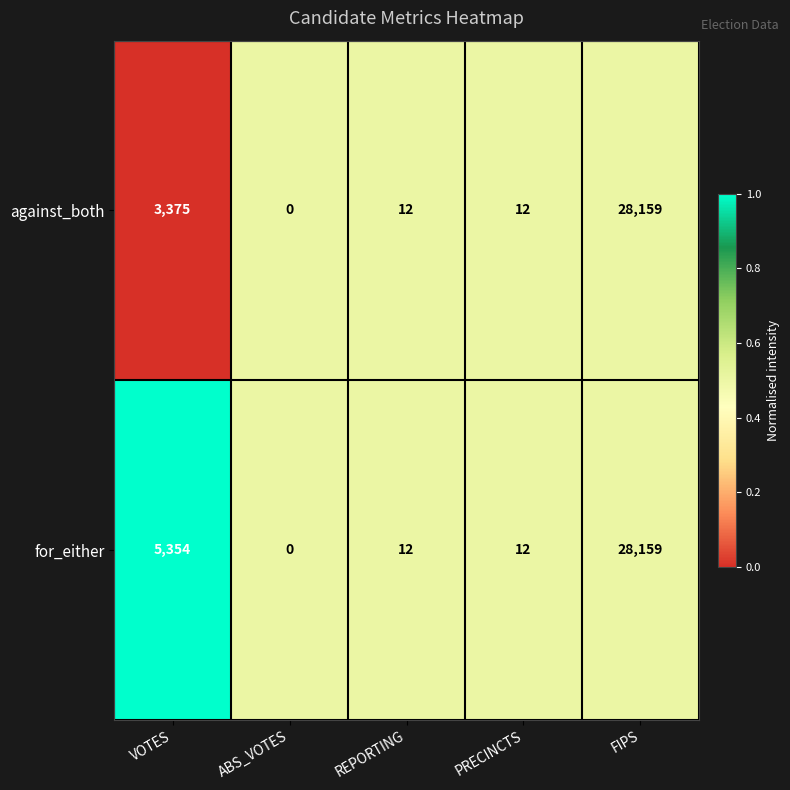

Which series changed the most between VOTES and FIPS?

against_both